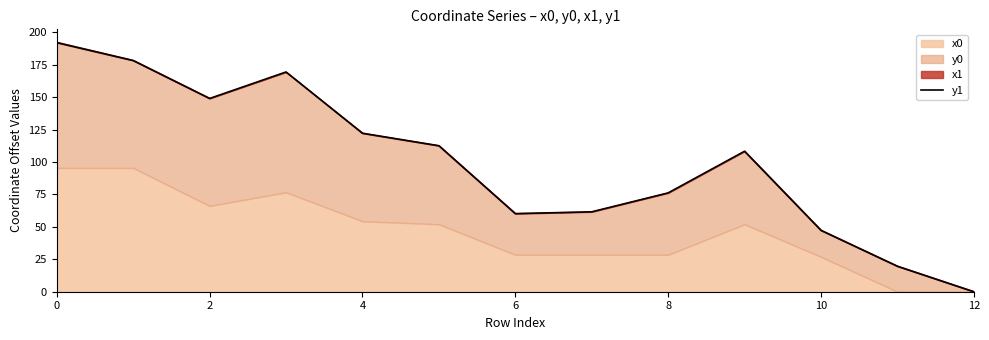

Does the chart display data point markers on the line(s)?

No